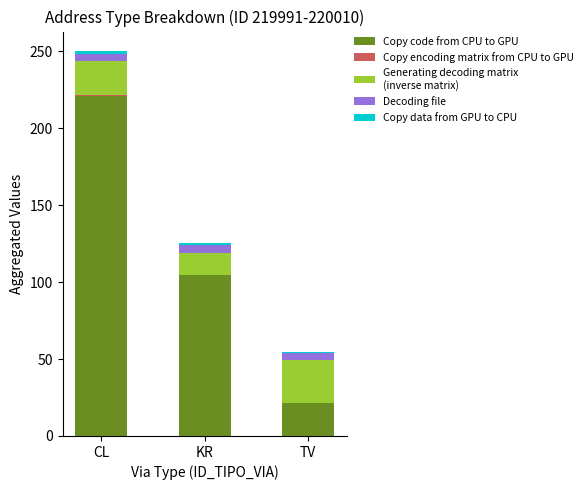

At which category is the sum across all series the highest?

CL